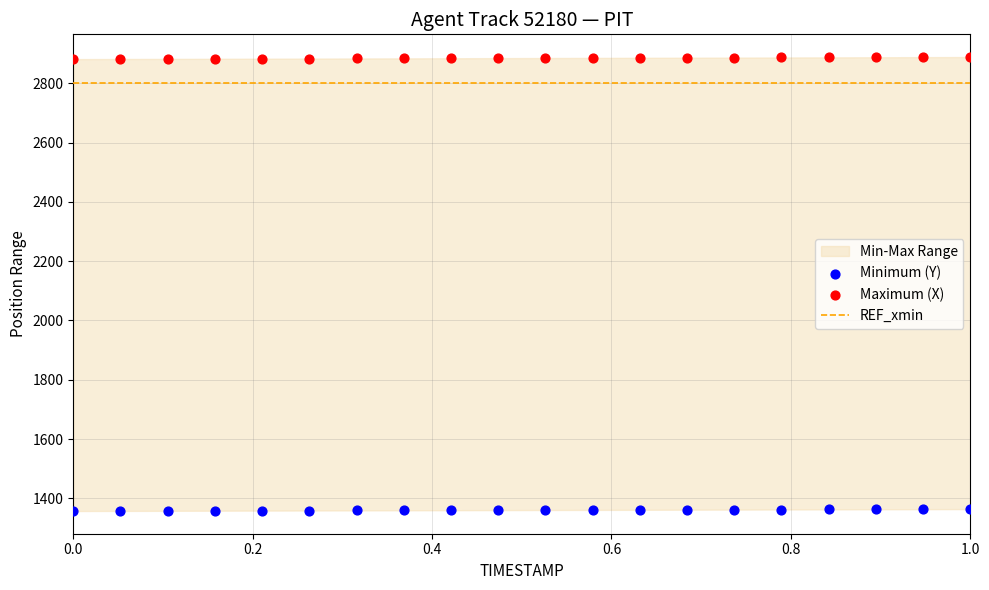

Which series has the largest Y range (max minus min)?

Maximum (X)